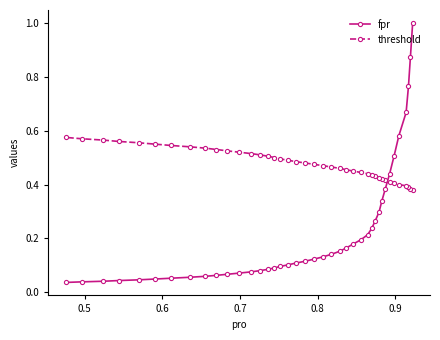

What is the sum of all threshold values?

19.1